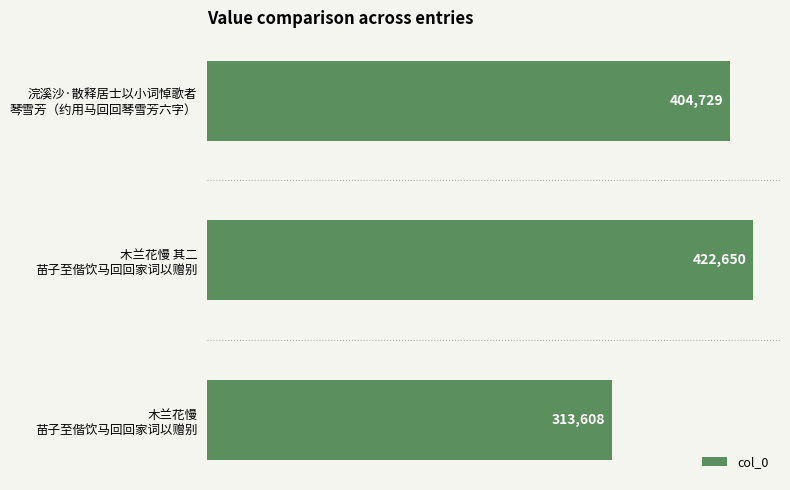

What is the average value?

380329